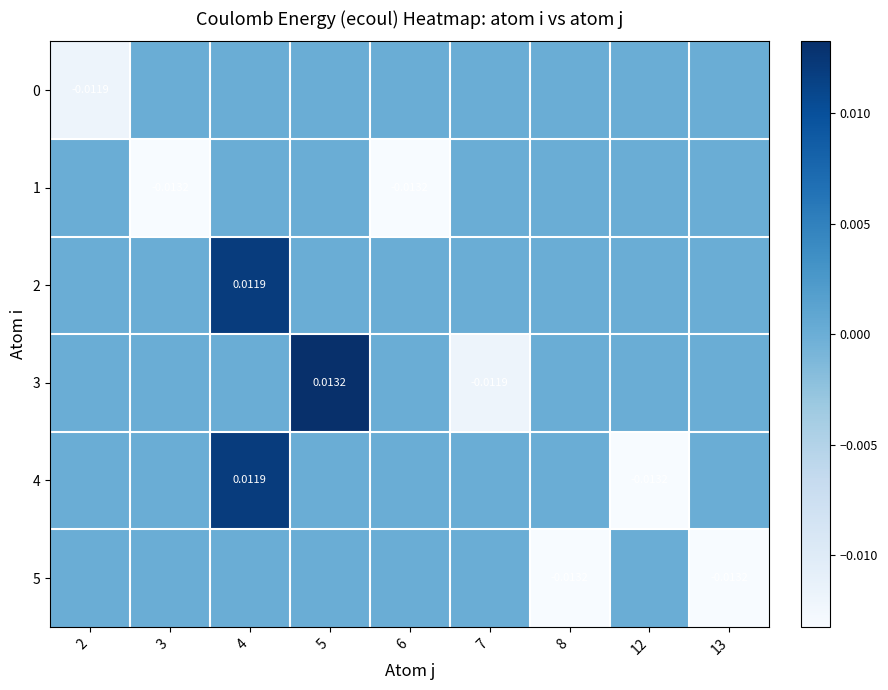

True or false: 5 has a value of 0.0 at 7.

True